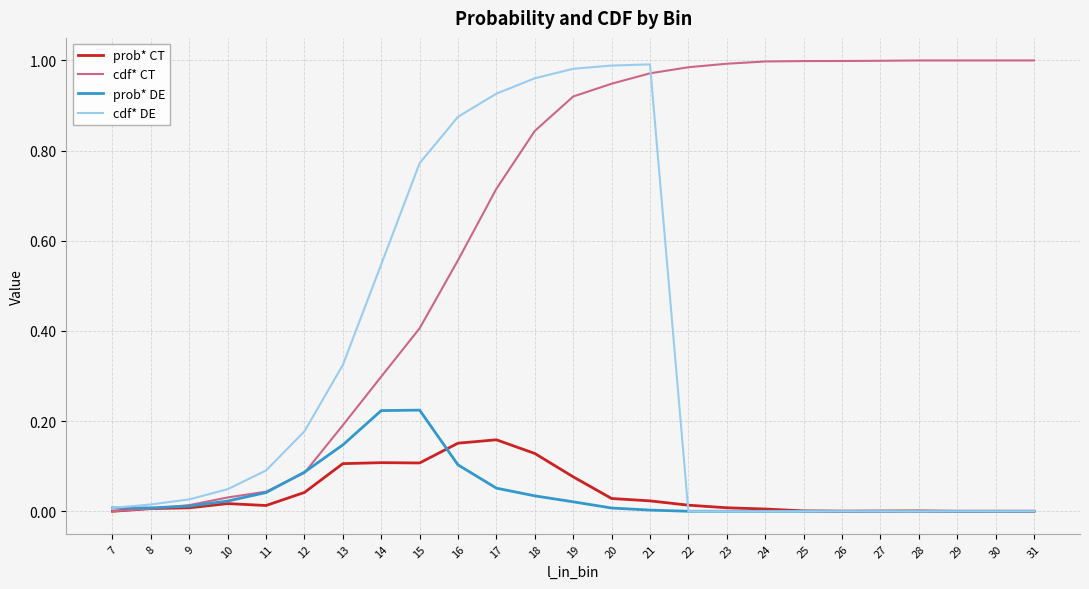

How many lines are shown in the chart?

4